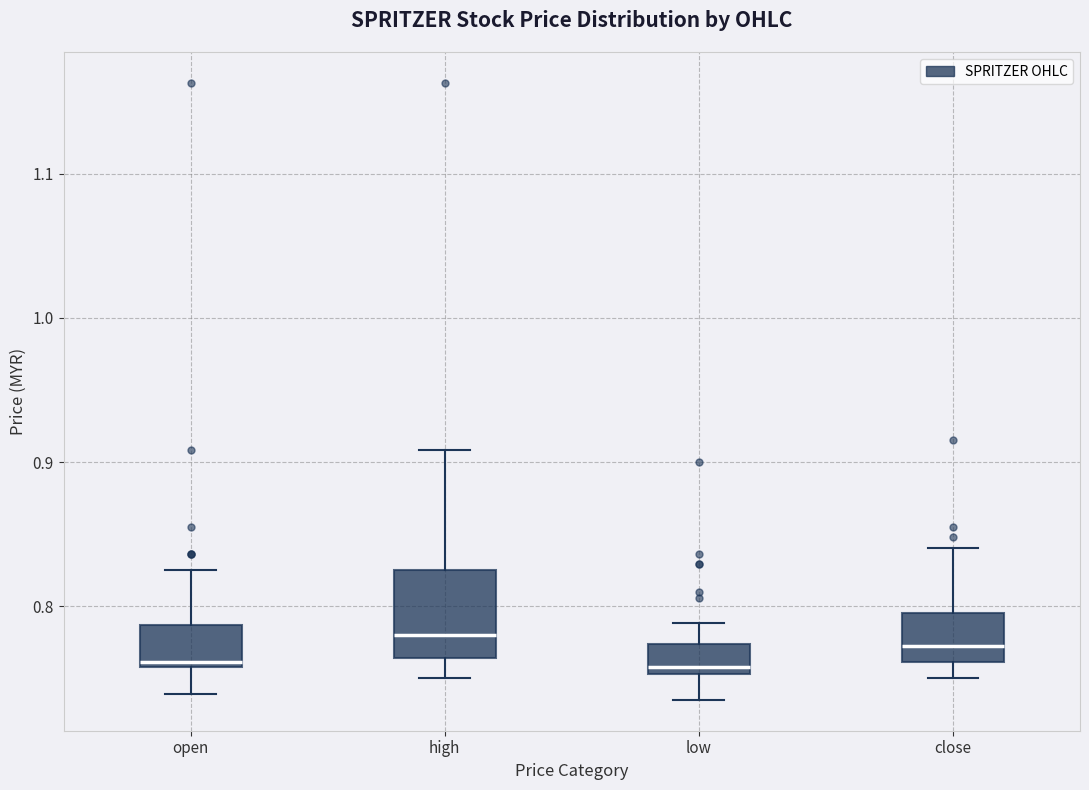

Reading left to right, transcribe this box plot: for each box, give where its median line is, the range the box spans, and where its two whiskers end, as read against the y-axis. The values are not printed on the chart, so give them approximately, as read against the axis.

open: median 0.76 (just above the box's lower edge), box 0.76 to 0.79, whiskers 0.74 to 0.83
high: median 0.78, box 0.76 to 0.83, whiskers 0.75 to 0.91
low: median 0.76, box 0.75 to 0.77, whiskers 0.74 to 0.79
close: median 0.77, box 0.76 to 0.80, whiskers 0.75 to 0.84